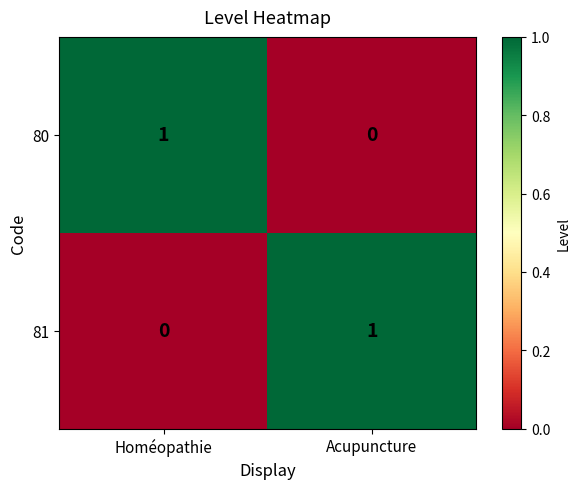

At which label does 80 reach its minimum?

Acupuncture